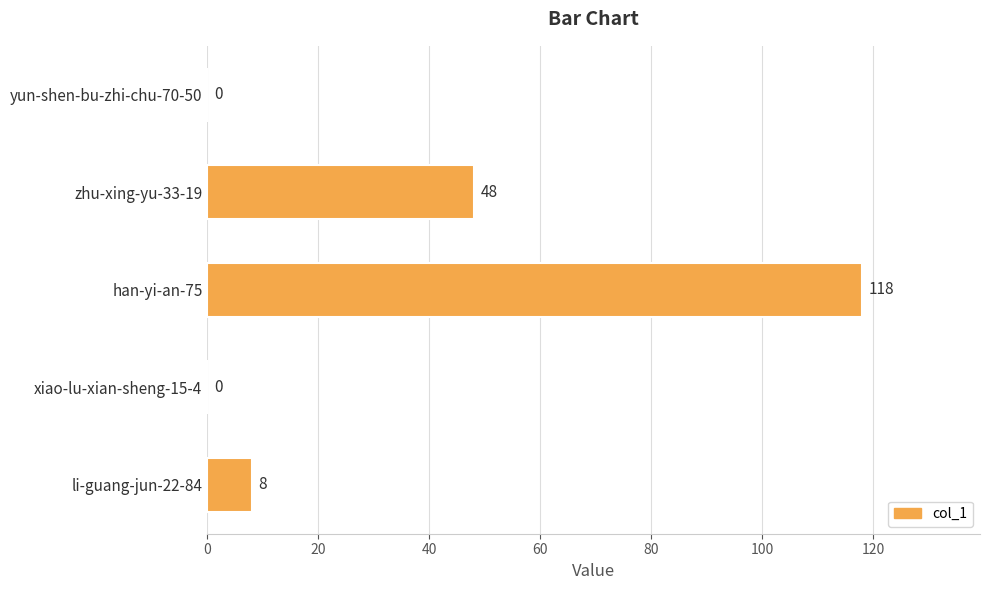

Reading top to bottom, transcribe all the data shown in this chart.

yun-shen-bu-zhi-chu-70-50=0	zhu-xing-yu-33-19=48	han-yi-an-75=118	xiao-lu-xian-sheng-15-4=0	li-guang-jun-22-84=8